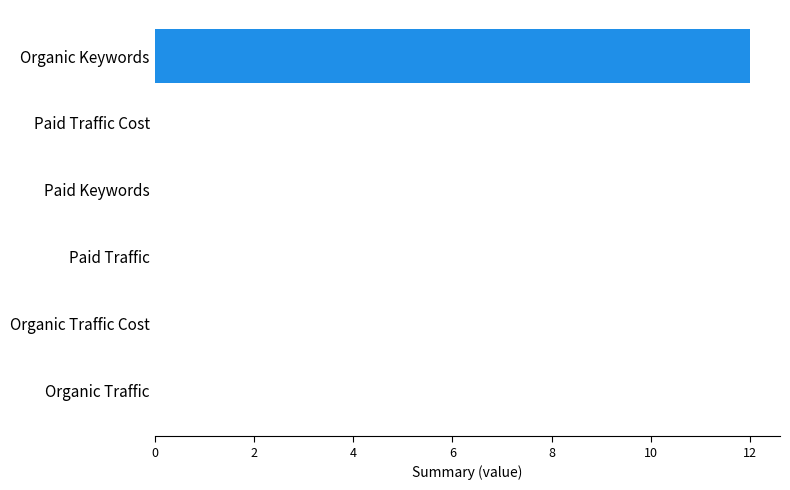

The value at Paid Traffic is -8. True or false?

False